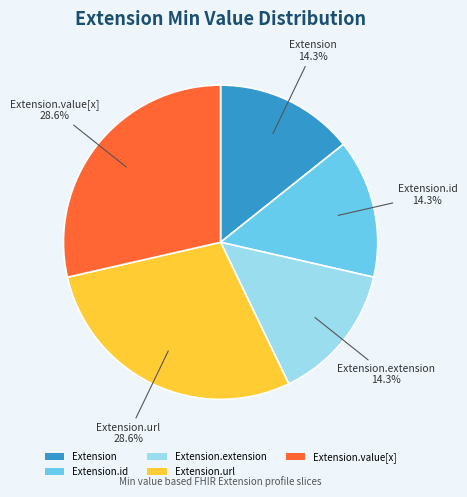

Does Extension account for over 50% of the chart?

No